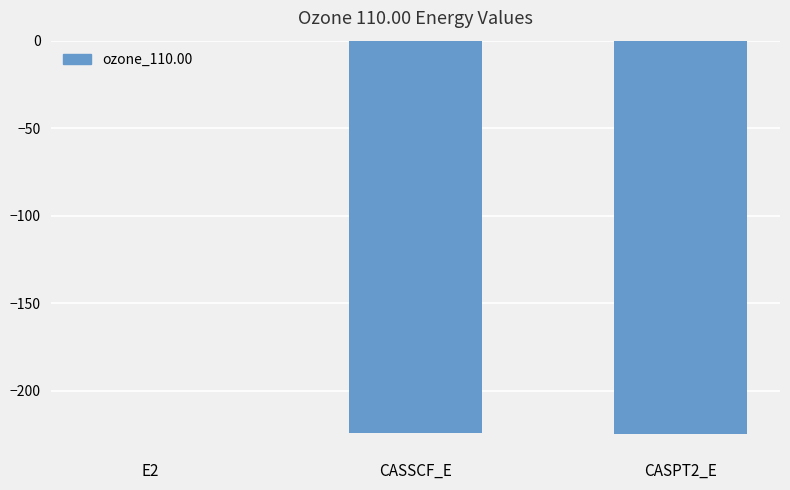

Is it true that the value at CASPT2_E is -151.2?

False